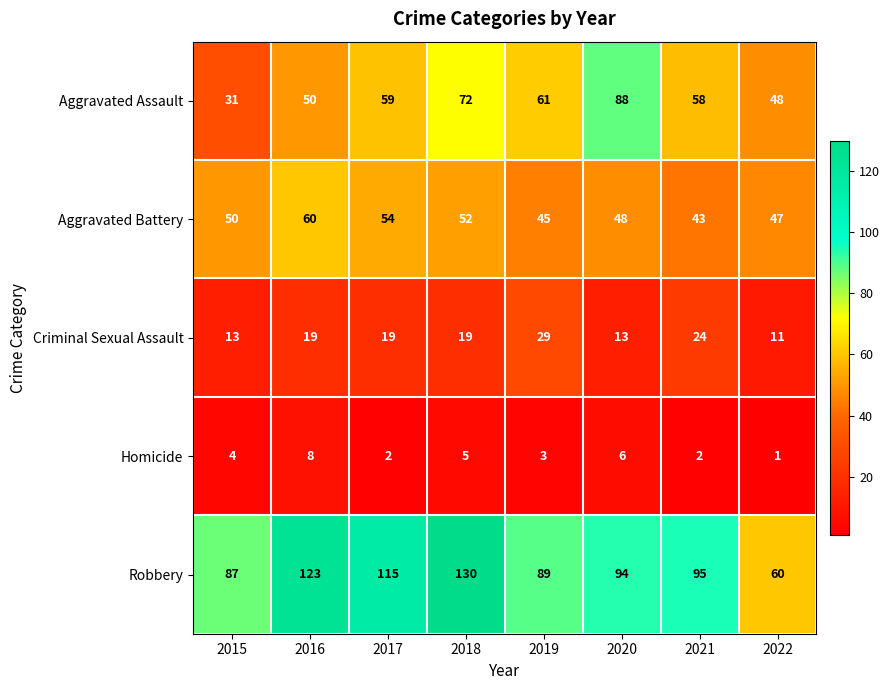

Which series changed the most between 2019 and 2022?

Robbery